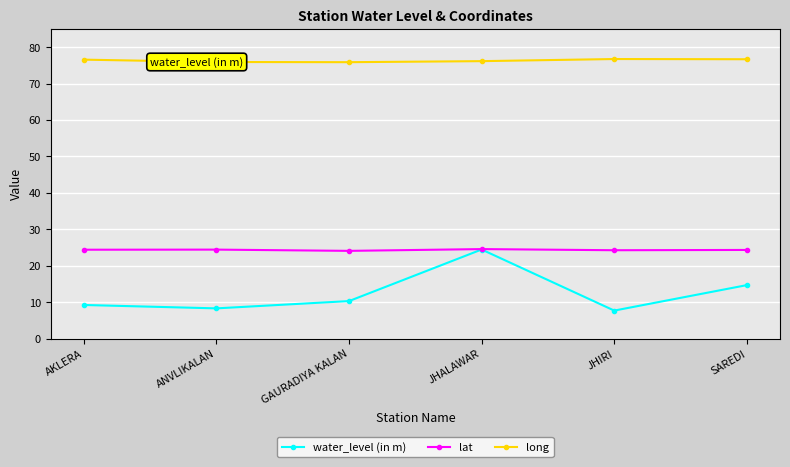

List the series in order of their overall mean, lowest first.

water_level (in m), lat, long